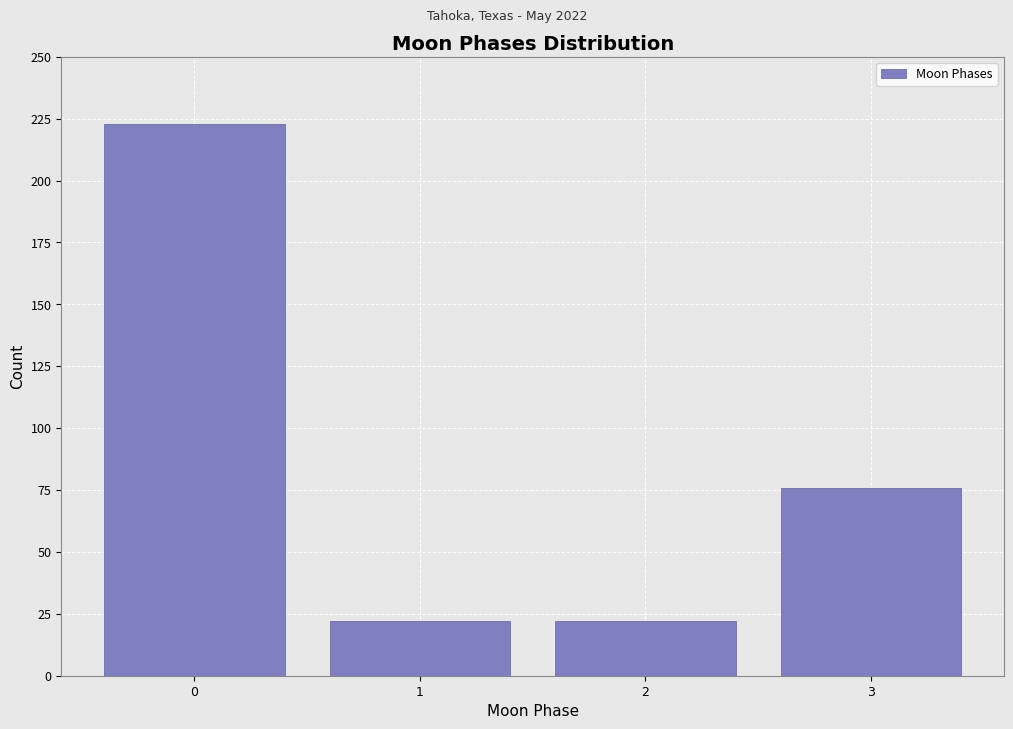

Reading left to right, transcribe all the data shown in this chart.

0=223	1=22	2=22	3=76